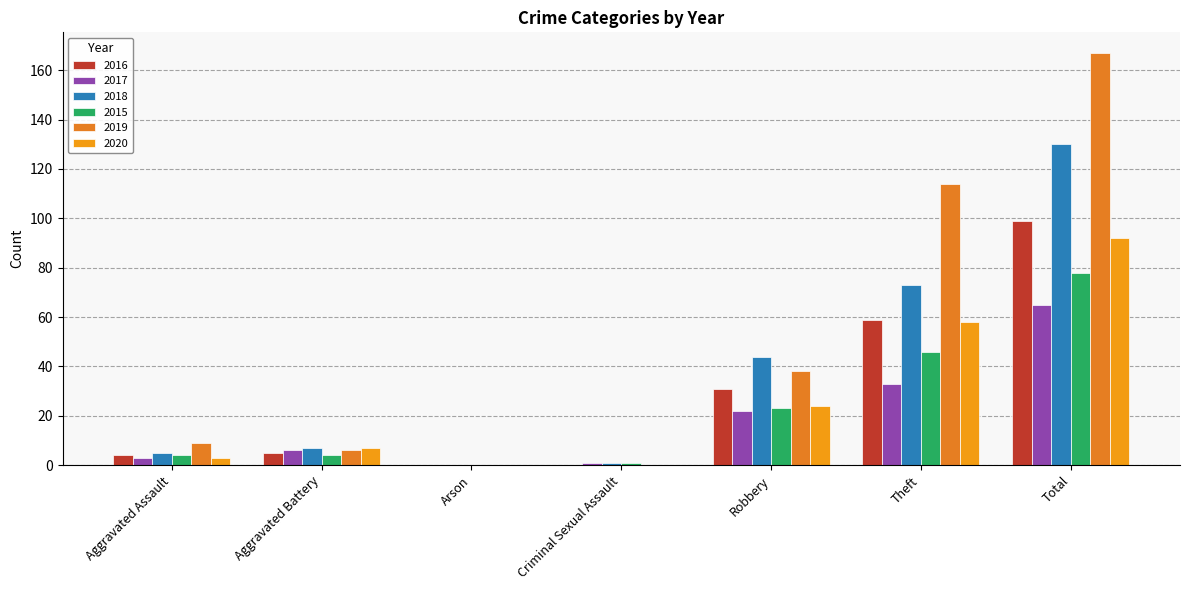

Reading right to left, list all the values displayed in this chart.

2016: 99	59	31	0	0	5	4
2017: 65	33	22	1	0	6	3
2018: 130	73	44	1	0	7	5
2015: 78	46	23	1	0	4	4
2019: 167	114	38	0	0	6	9
2020: 92	58	24	0	0	7	3